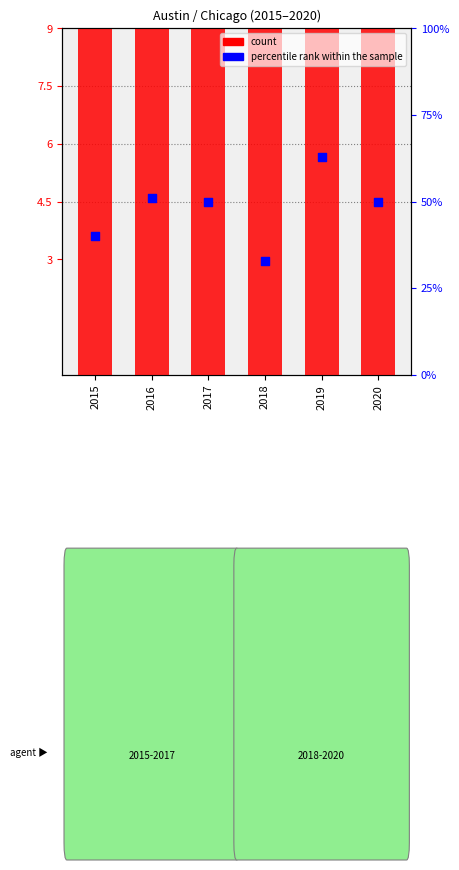

At how many categories does at least one series exceed 4?

6